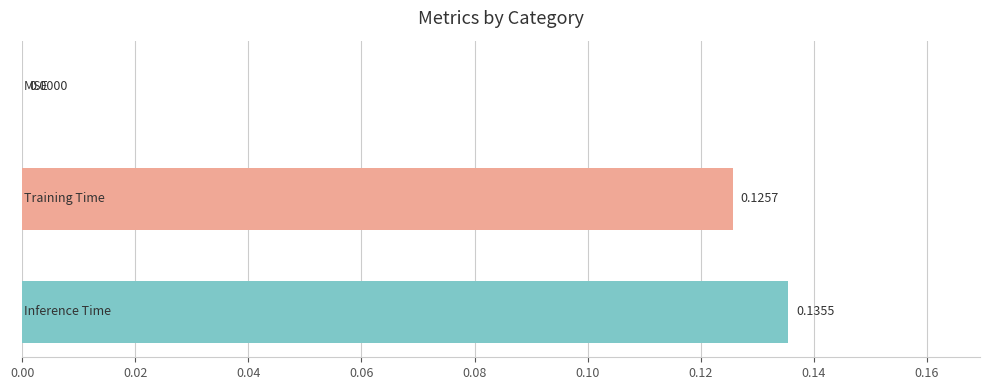

Count the number of categories in the chart.

3